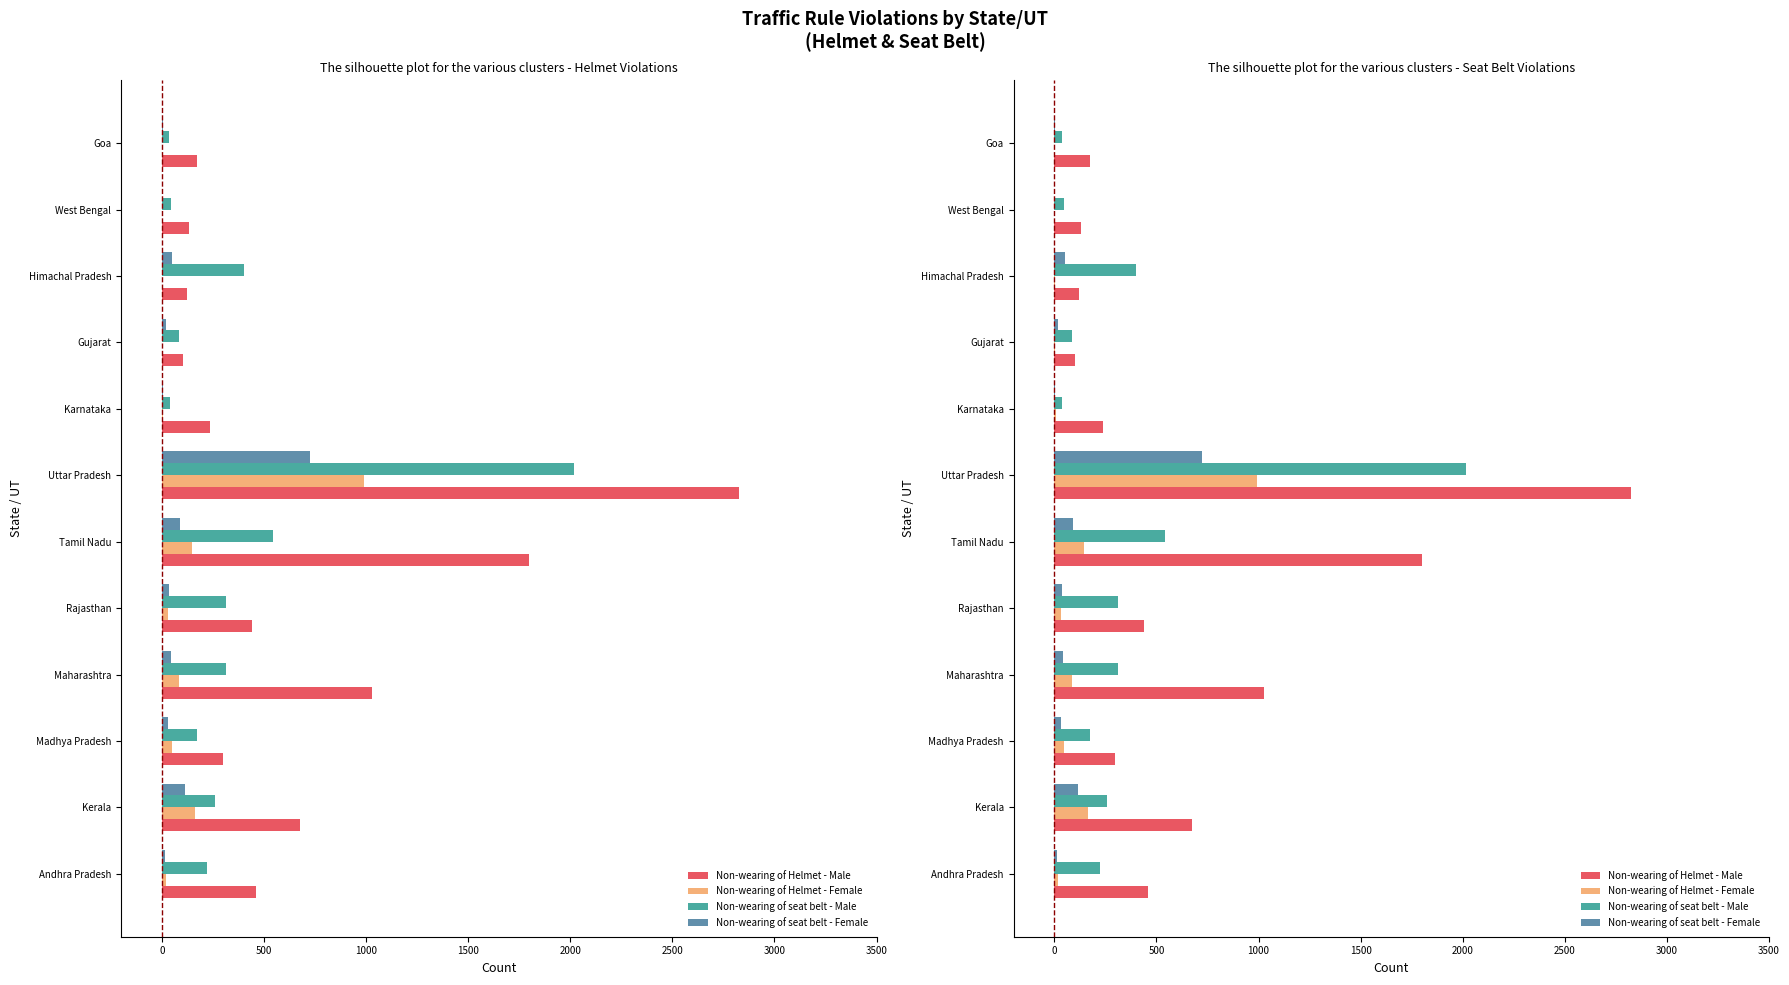

Which series has the largest total across all categories?

Non-wearing of Helmet - Male